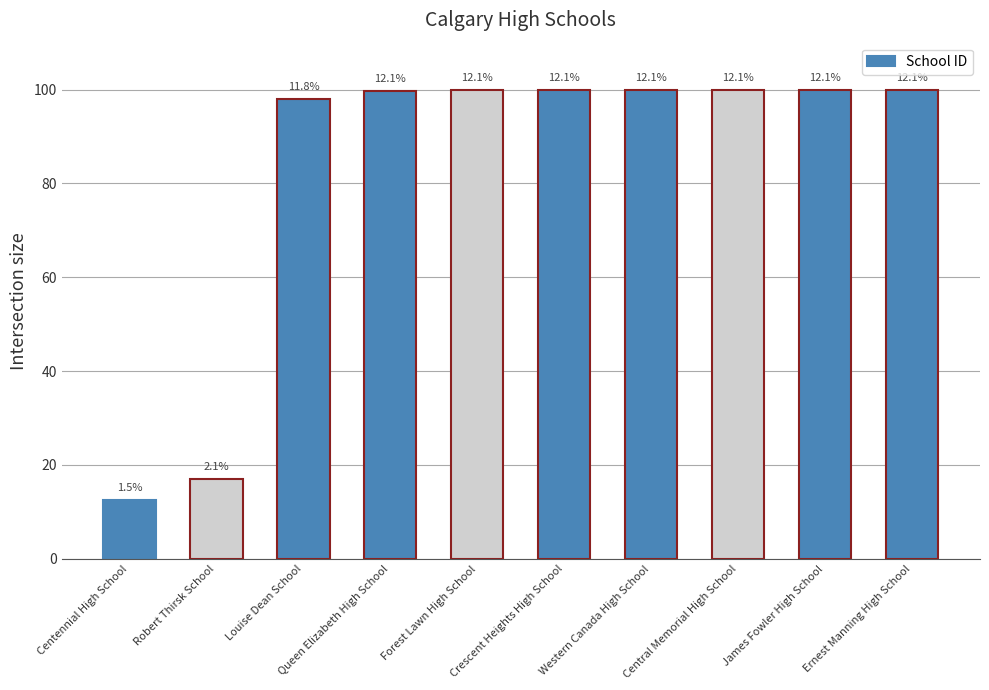

What is the change in value from Louise Dean School to Western Canada High School?

+1.9